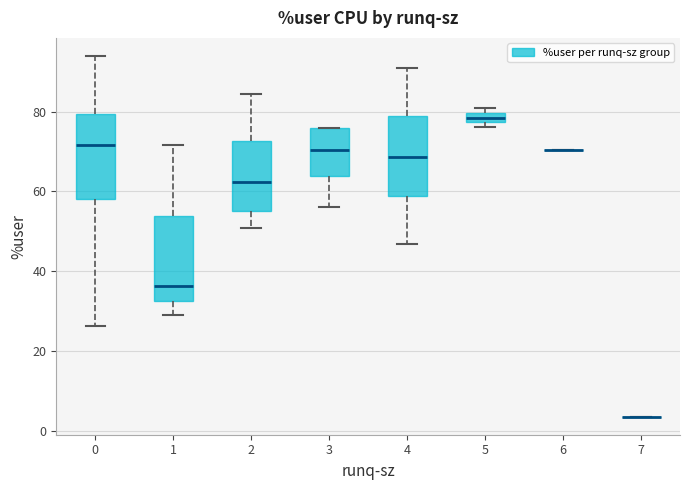

Where is the upper edge of the box at x = 0 on the y-axis? The values are not printed on the chart, so give them approximately, as read against the axis.

80